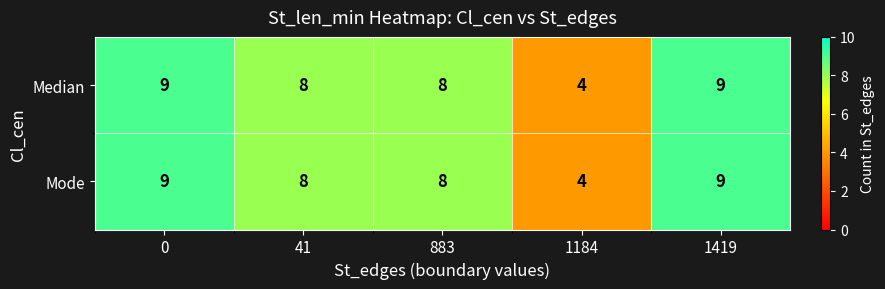

What is the minimum value shown in the chart?

4